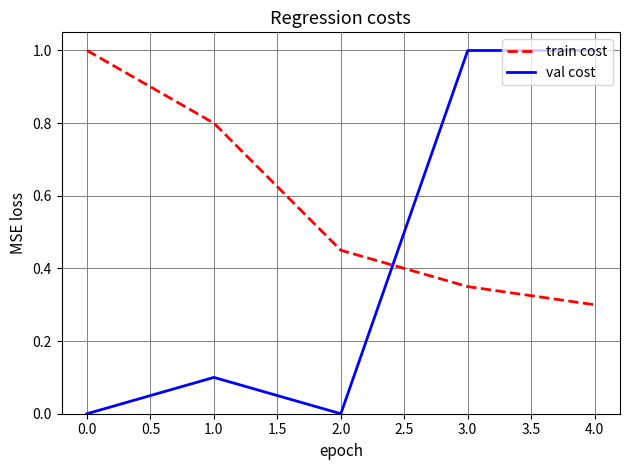

Is the value of train cost at 4.0 greater than the value of val cost at 2.0?

Yes